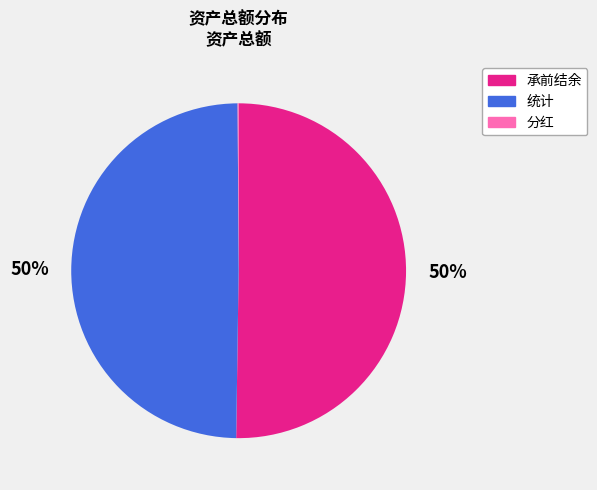

The 统计 slice represents 37% of the pie. True or false?

False